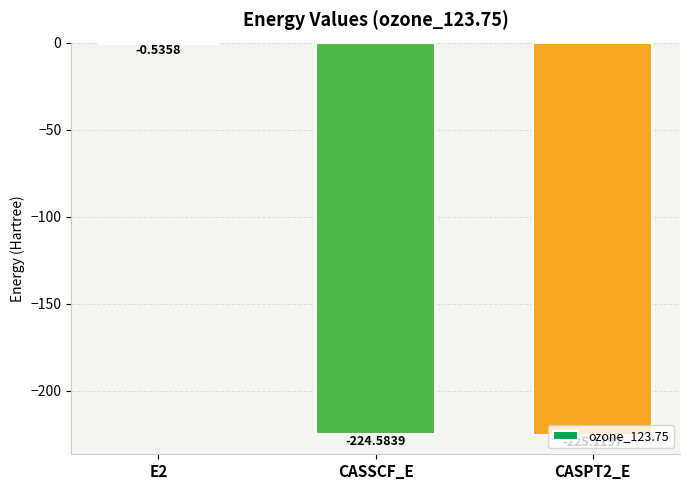

What is the sum of all values?

-450.2